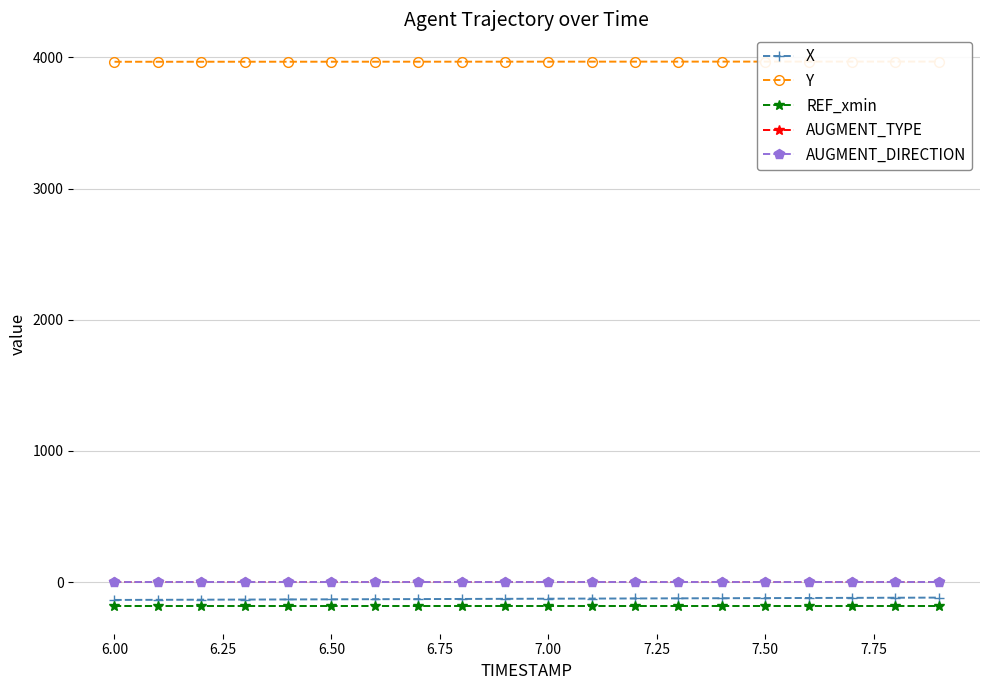

True or false: AUGMENT_TYPE and REF_xmin cross at least once.

False